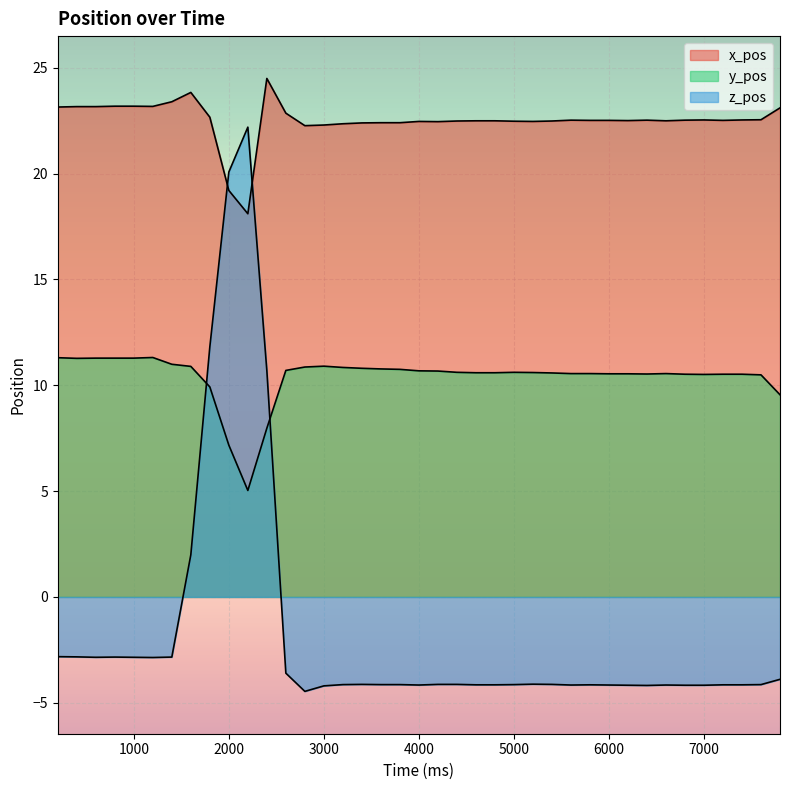

At which label does y_pos first exceed 10?

200